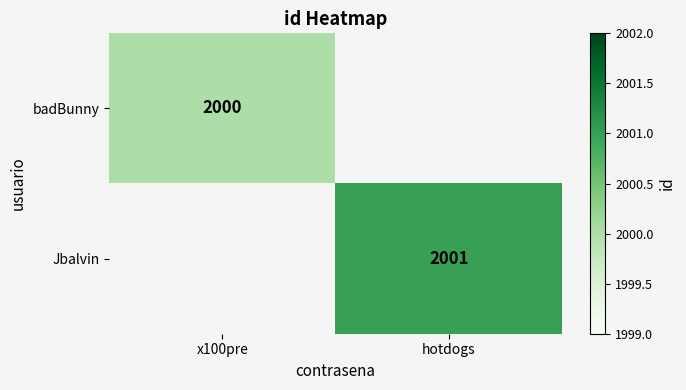

The value of badBunny at x100pre is 2000. True or false?

True